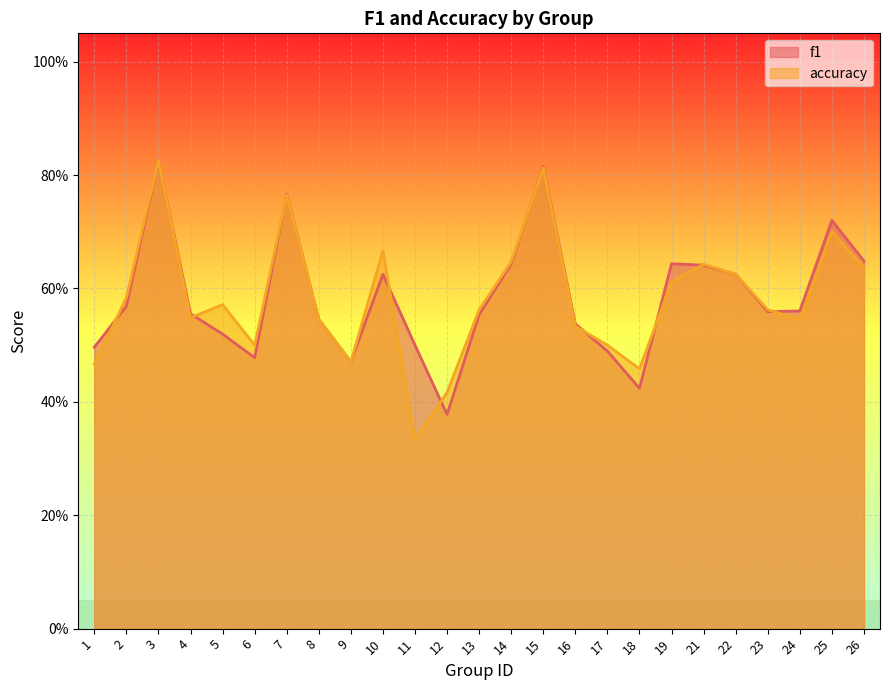

What is the value of the accuracy point at the 4th from the left?

0.5